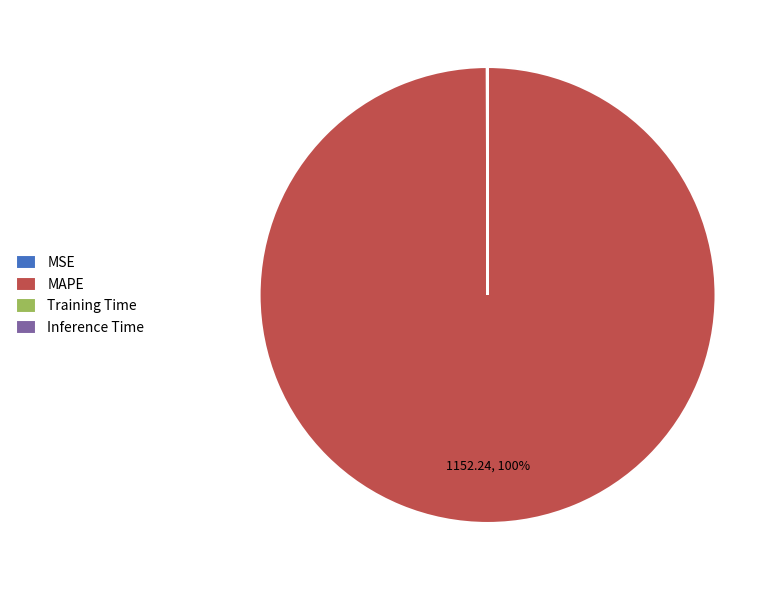

The MAPE slice represents 100% of the pie. True or false?

True